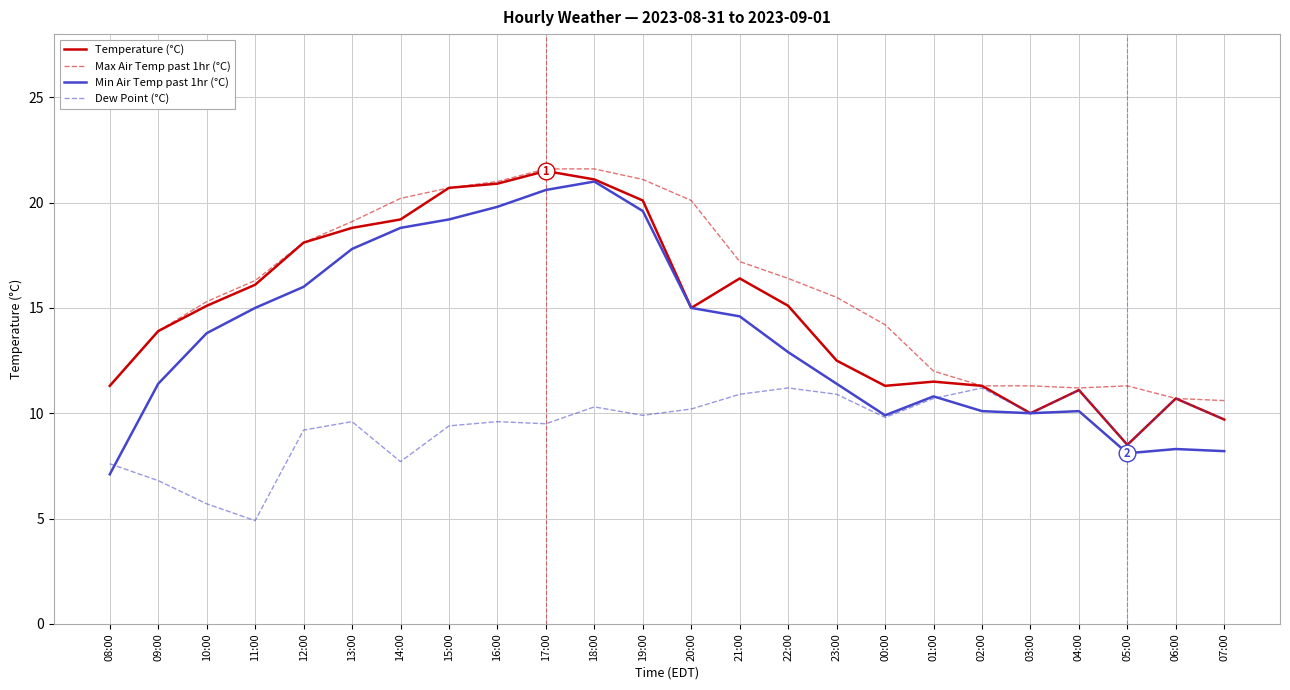

Between 08:00 and 23:00, which series saw the biggest shift?

Min Air Temp past 1hr (°C)